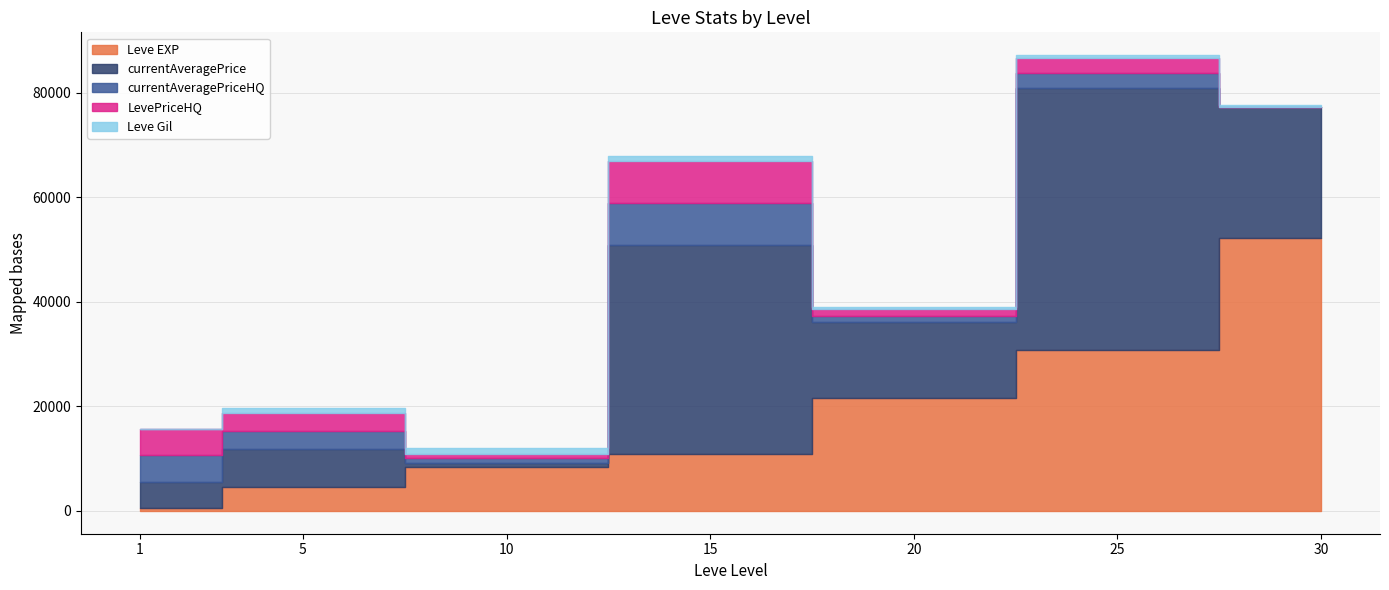

True or false: LevePriceHQ and currentAveragePrice intersect in this chart.

True